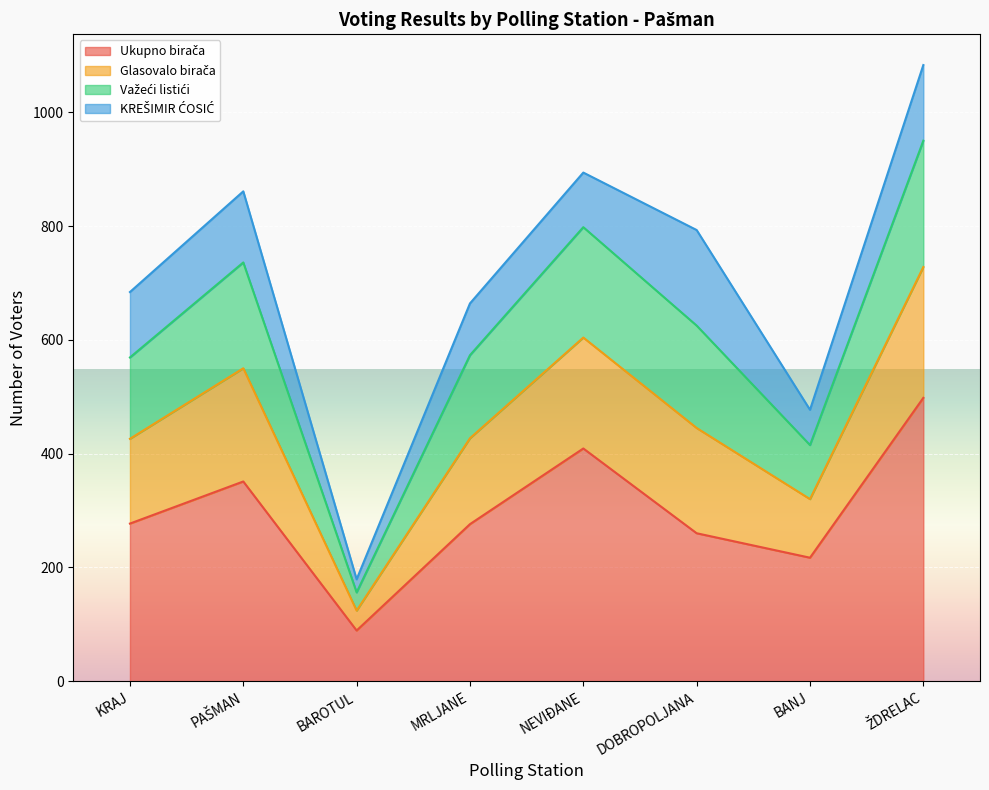

The Ukupno birača series shows 260 at DOBROPOLJANA. True or false?

True